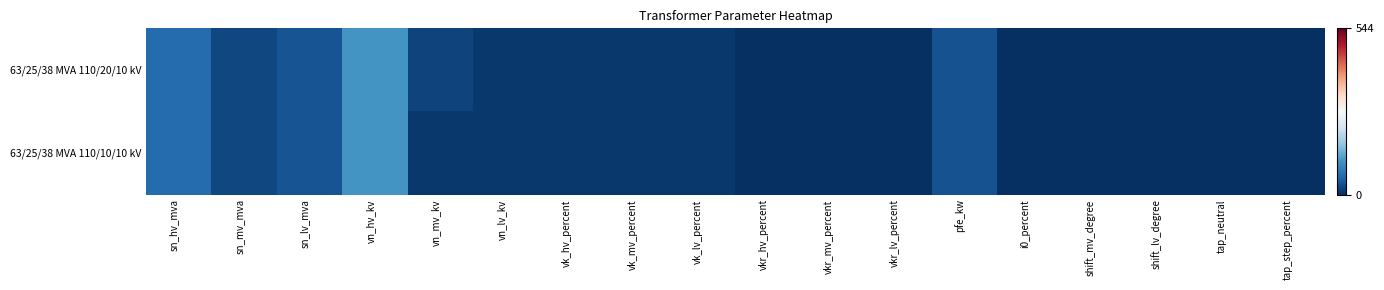

Reading right to left, list all the values displayed in this chart.

63/25/38 MVA 110/20/10 kV: tap_step_percent=1.2	tap_neutral=0.0	shift_lv_degree=0.0	shift_mv_degree=0.0	i0_percent=0.9	pfe_kw=35.0	vkr_lv_percent=0.3	vkr_mv_percent=0.3	vkr_hv_percent=0.3	vk_lv_percent=10.4	vk_mv_percent=10.4	vk_hv_percent=10.4	vn_lv_kv=10.0	vn_mv_kv=20.0	vn_hv_kv=110.0	sn_lv_mva=38.0	sn_mv_mva=25.0	sn_hv_mva=63.0
63/25/38 MVA 110/10/10 kV: tap_step_percent=1.2	tap_neutral=0.0	shift_lv_degree=0.0	shift_mv_degree=0.0	i0_percent=0.9	pfe_kw=35.0	vkr_lv_percent=0.3	vkr_mv_percent=0.3	vkr_hv_percent=0.3	vk_lv_percent=10.4	vk_mv_percent=10.4	vk_hv_percent=10.4	vn_lv_kv=10.0	vn_mv_kv=10.0	vn_hv_kv=110.0	sn_lv_mva=38.0	sn_mv_mva=25.0	sn_hv_mva=63.0